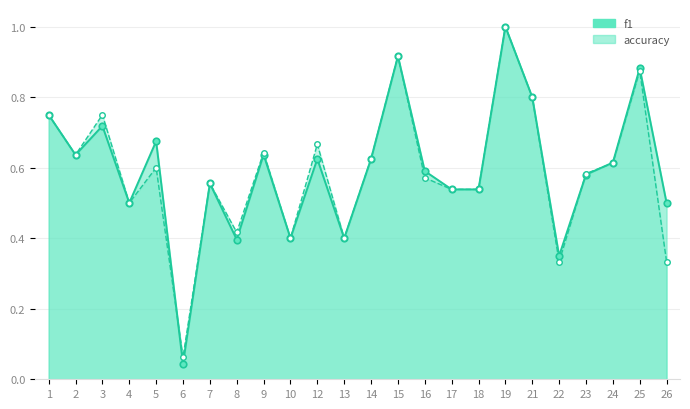

At which category is the sum across all series the highest?

19